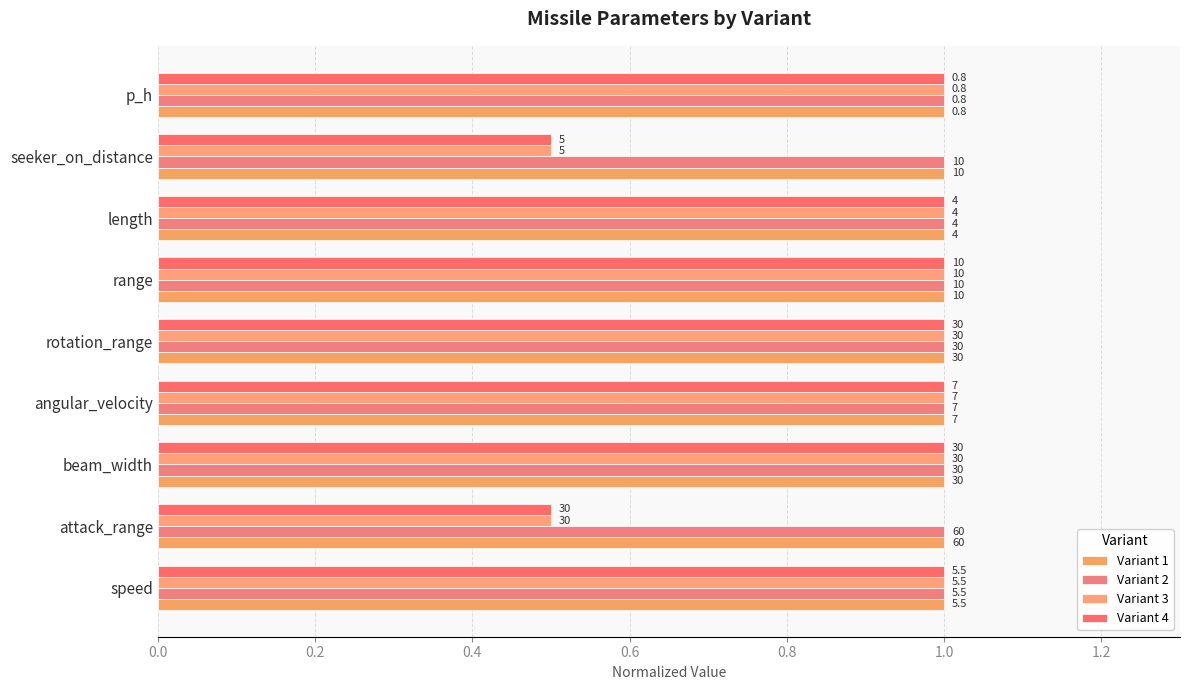

How many data points in Variant 3 are less than 1?

2